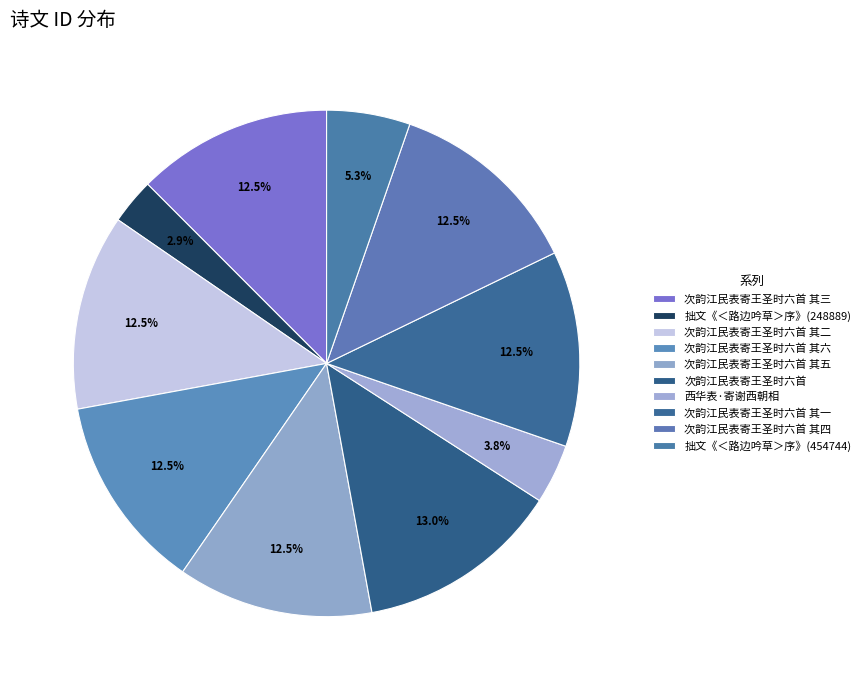

Is 次韵江民表寄王圣时六首 其一 the majority of the pie?

No